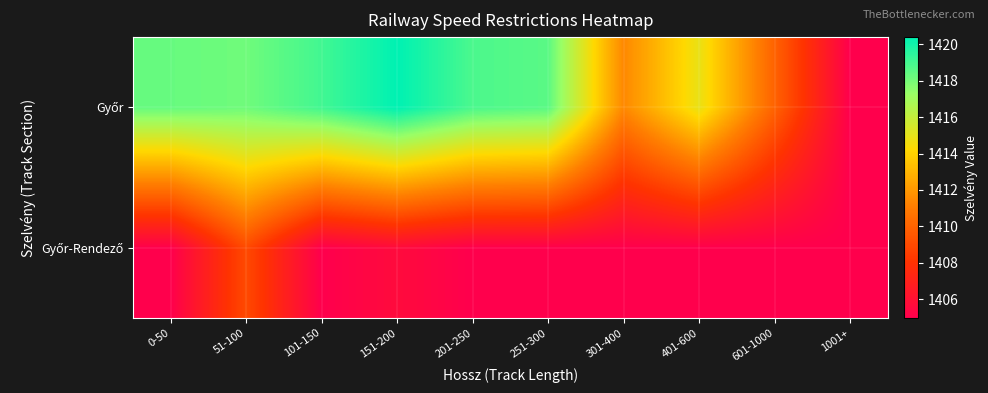

Which has a higher value, 201-250 or 101-150?

201-250